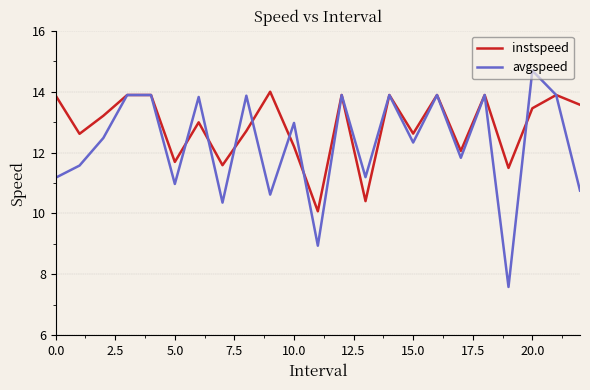

List the series in order of their peak value, lowest first.

instspeed, avgspeed